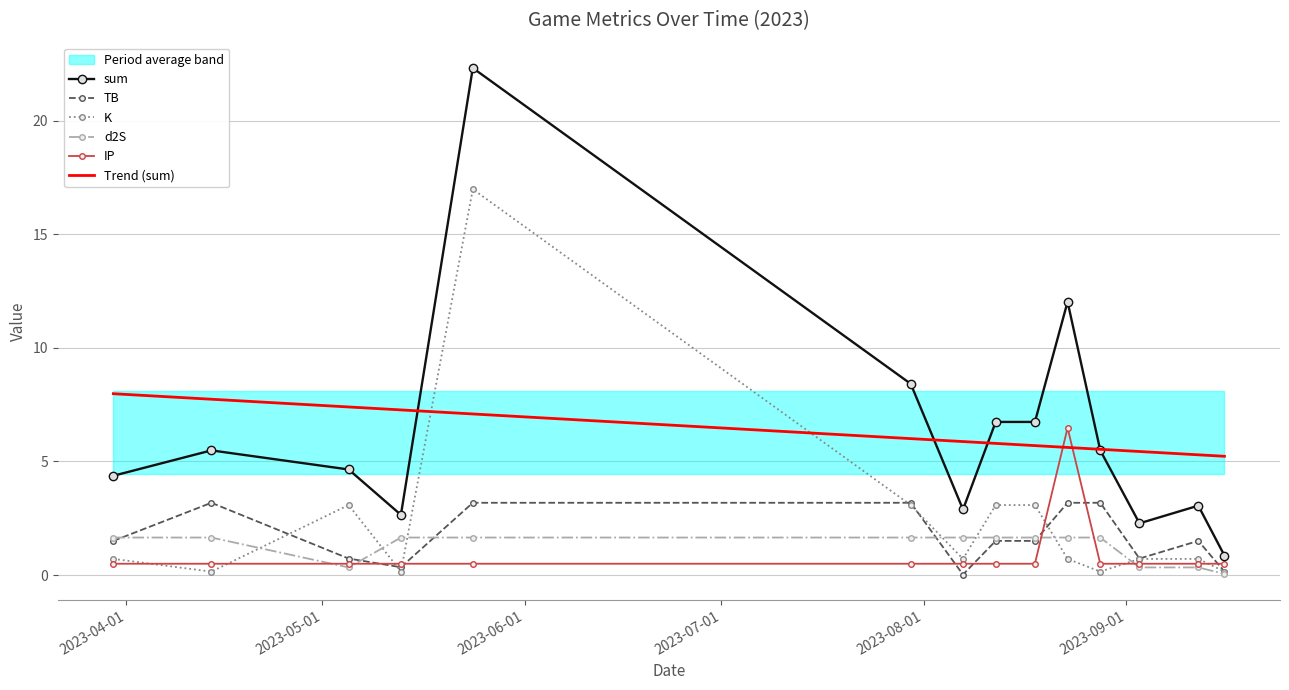

True or false: Trend (sum) and TB cross at least once.

False